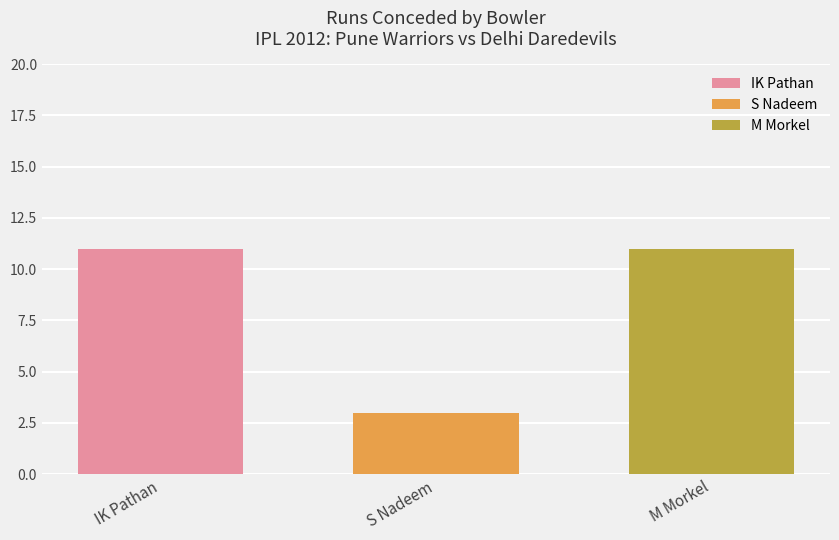

Rank the categories by IK Pathan value from highest to lowest.

S Nadeem